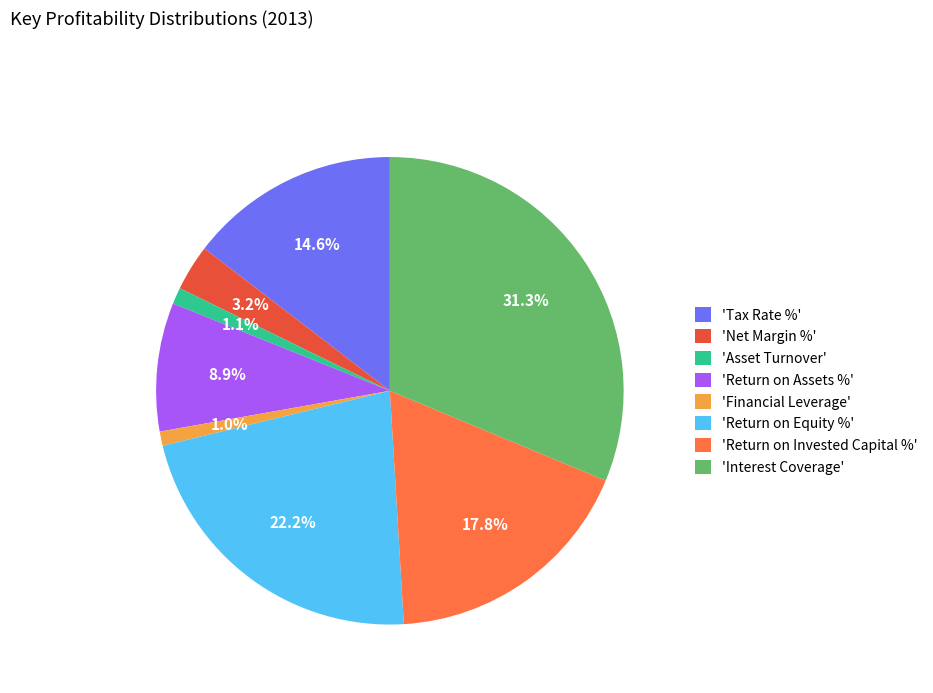

What is the largest slice in the pie chart?

'Interest Coverage'